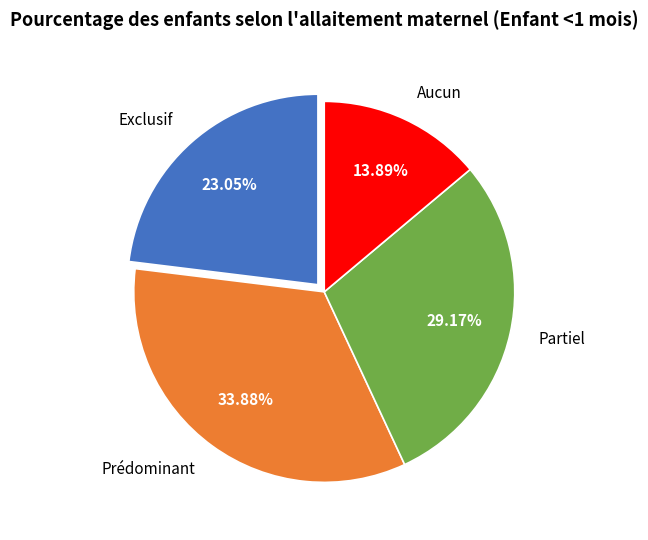

Which has a higher value, Partiel or Prédominant?

Prédominant